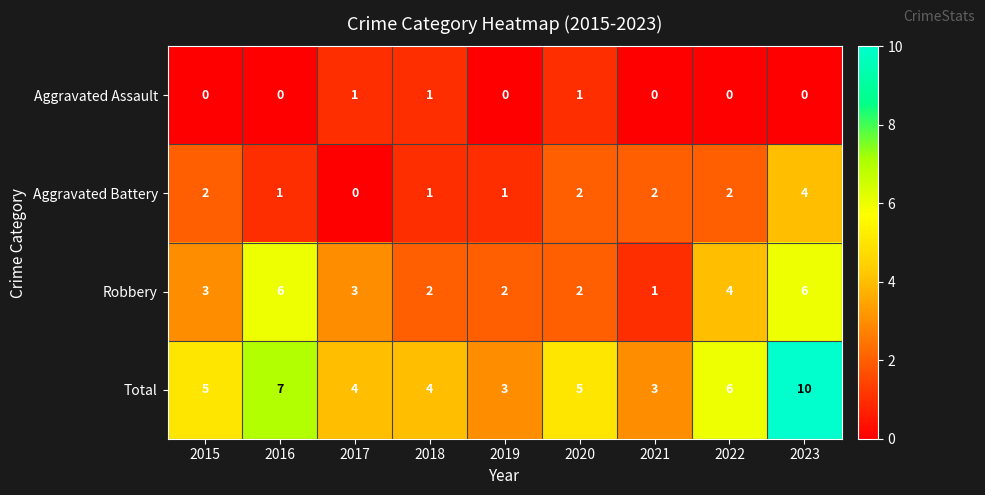

The Aggravated Battery series shows 0 at 2016. True or false?

False